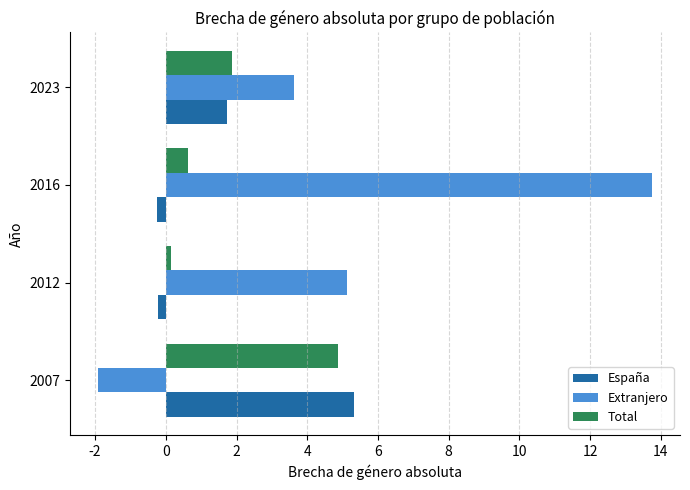

Which series has the widest spread of values?

Extranjero